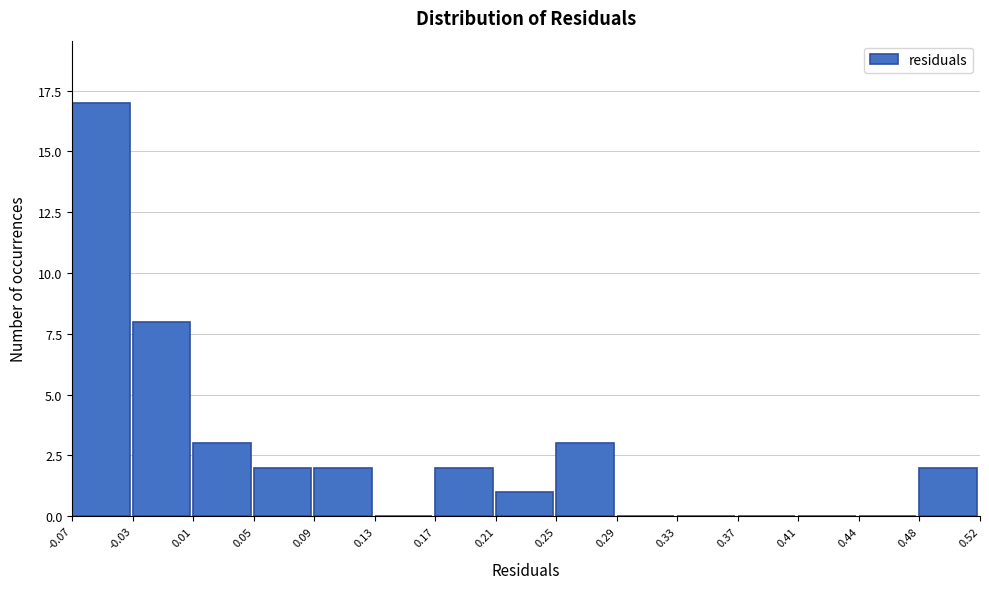

Over which range of the x-axis is the bar tallest?

-0.07 to -0.03